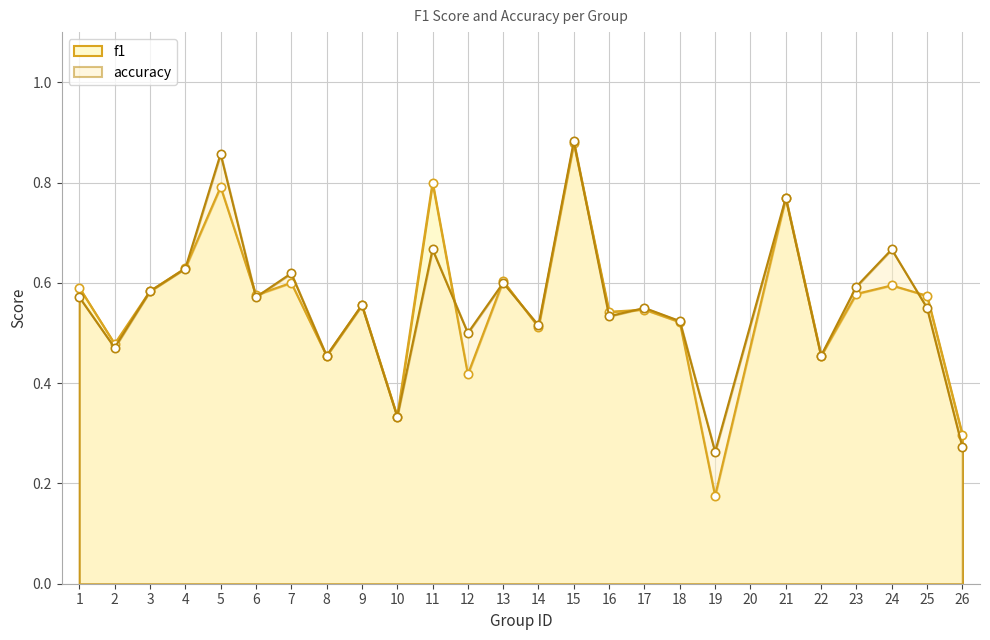

List the series in order of their overall mean, highest first.

accuracy, f1